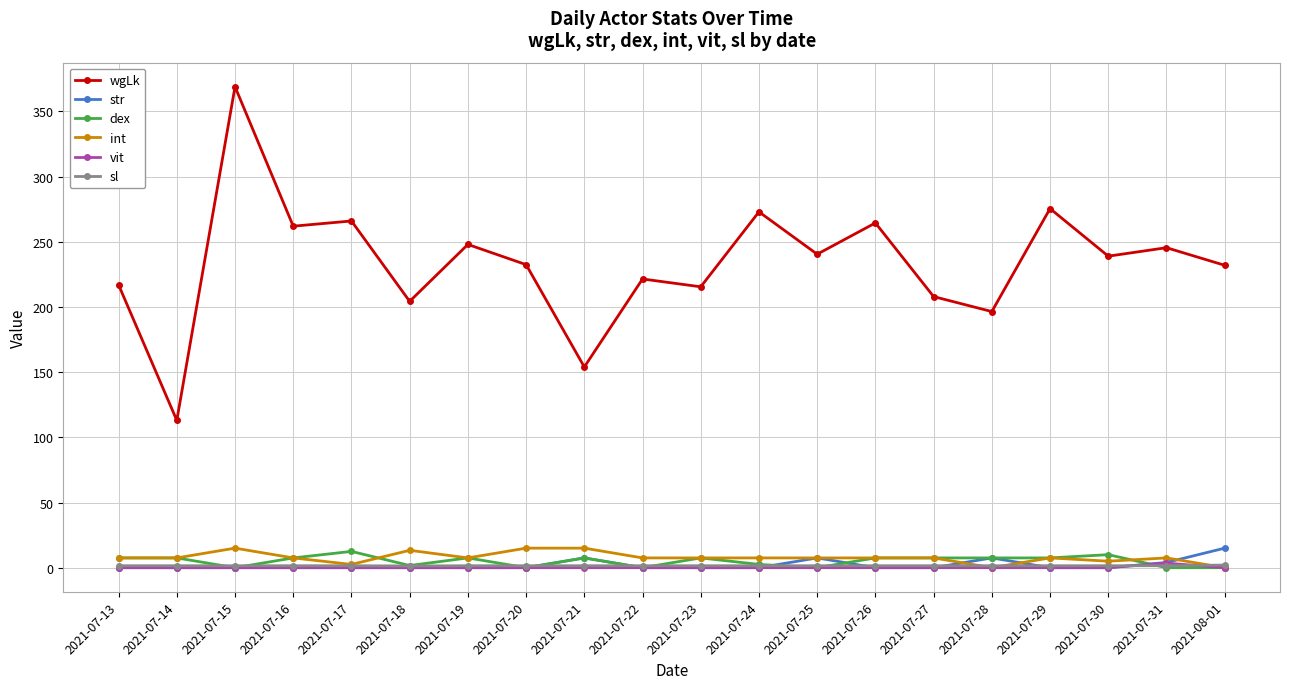

The value of wgLk at 2021-07-19 is 248.0. True or false?

True